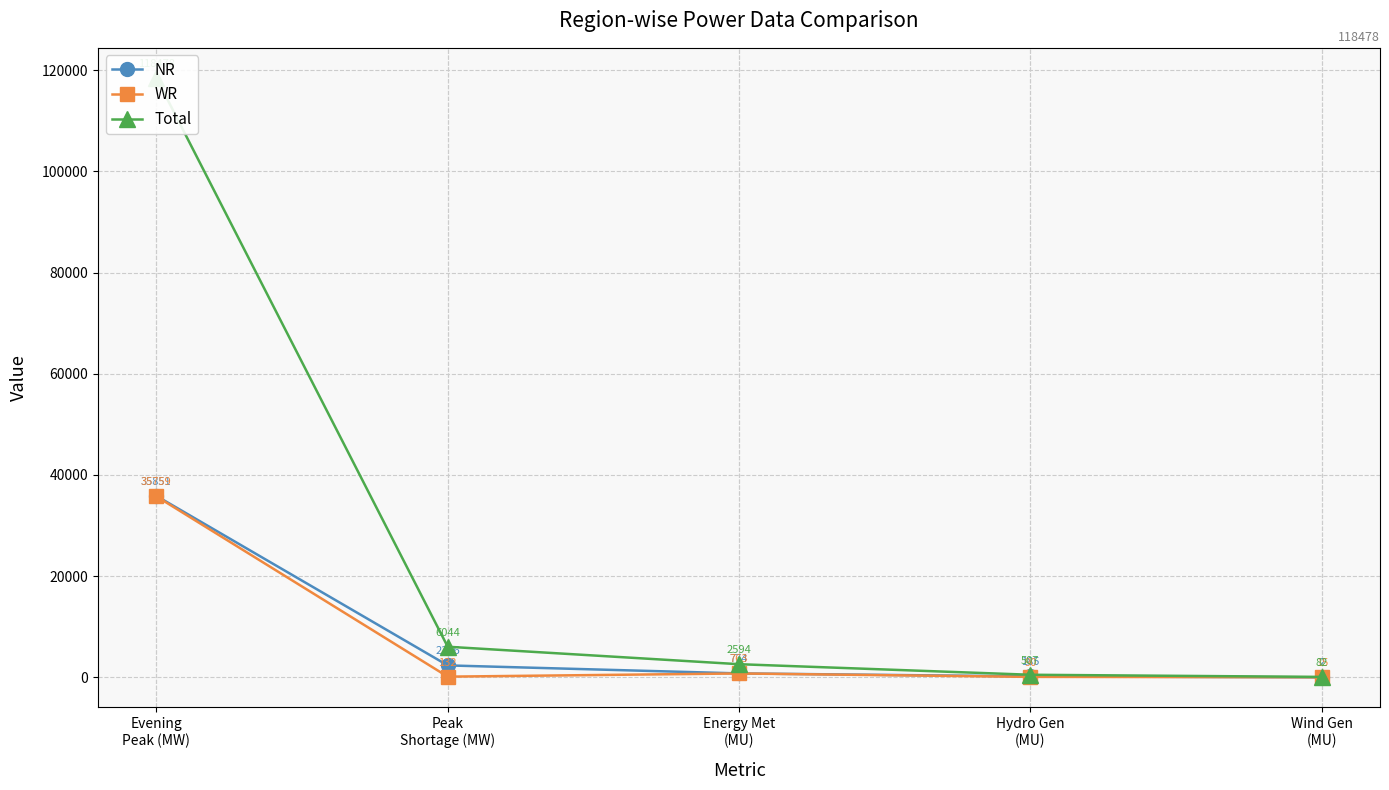

Which series changed the most between Peak
Shortage (MW) and Wind Gen
(MU)?

Total